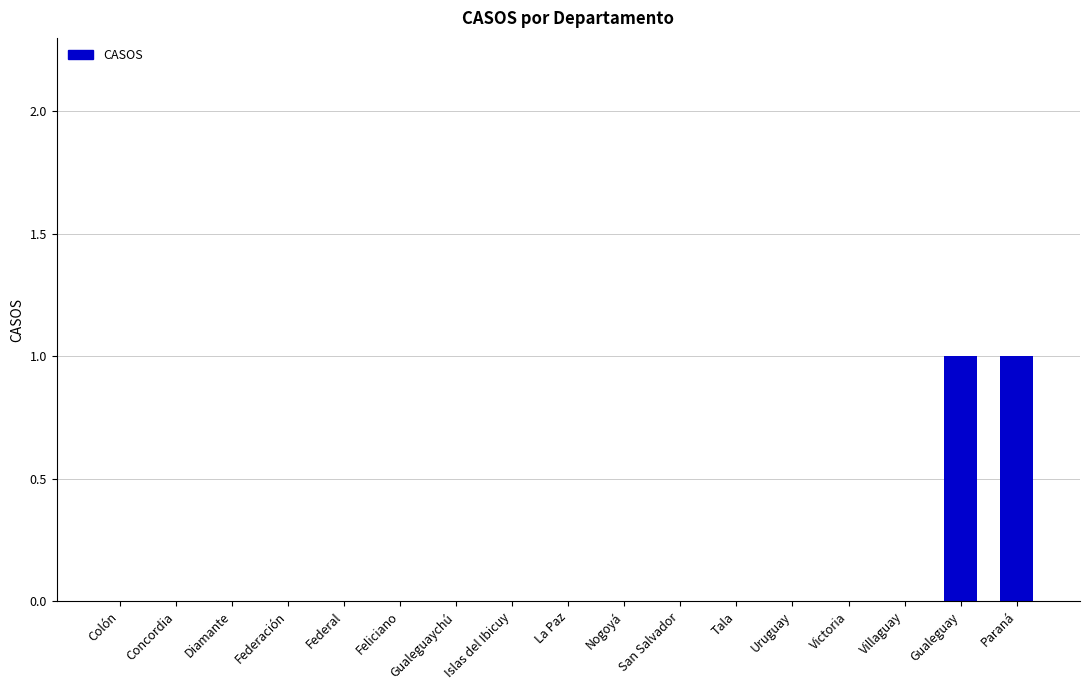

The chart shows a value of 0 at Nogoyá. True or false?

True